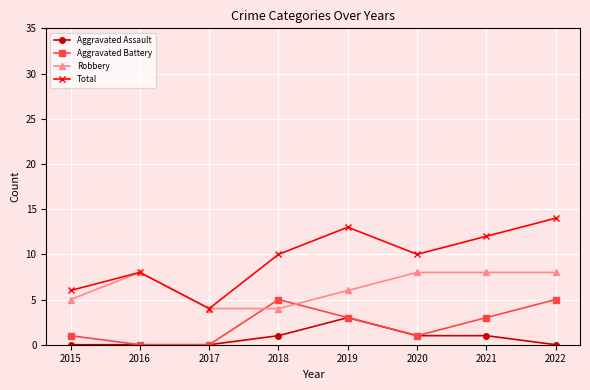

How many interior local peaks does the Aggravated Battery series have?

1